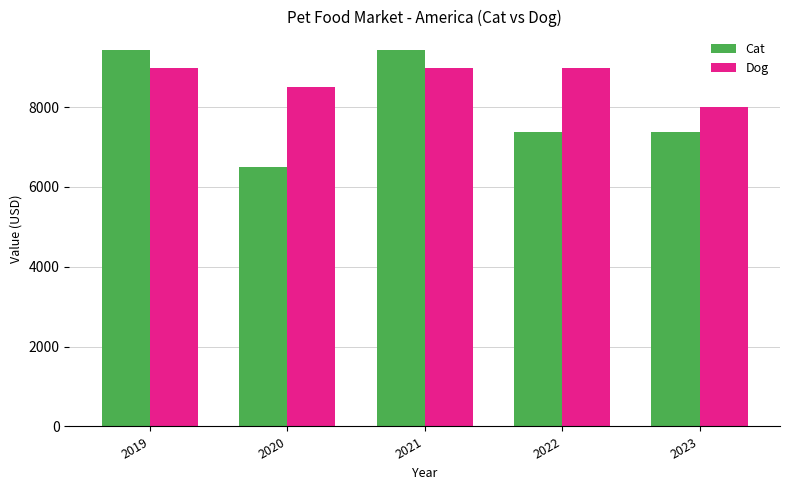

At how many categories does at least one series exceed 7275?

5